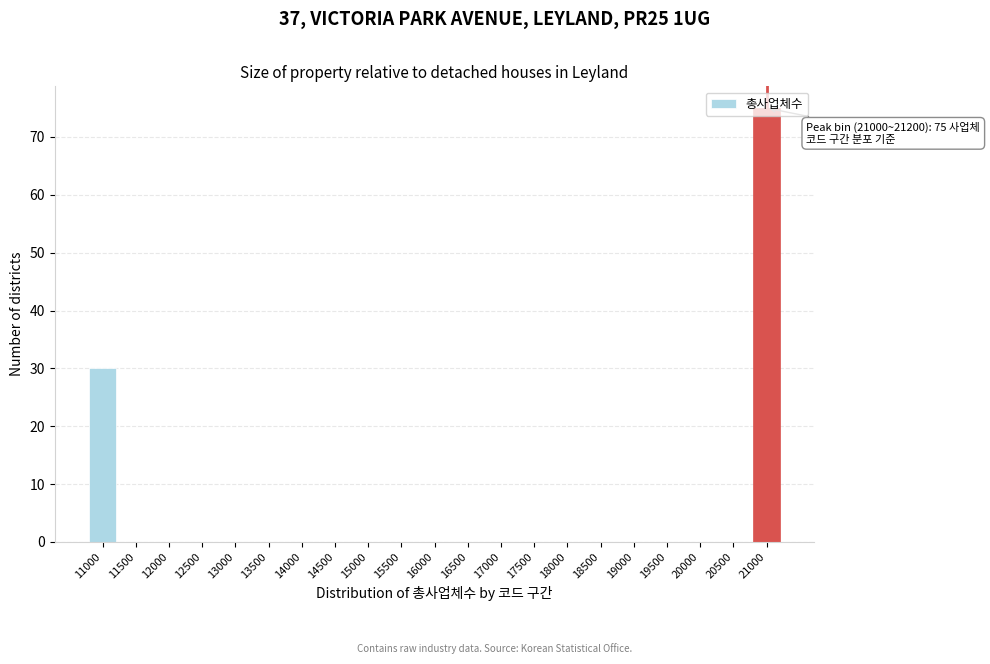

What is the sum of all values?

105